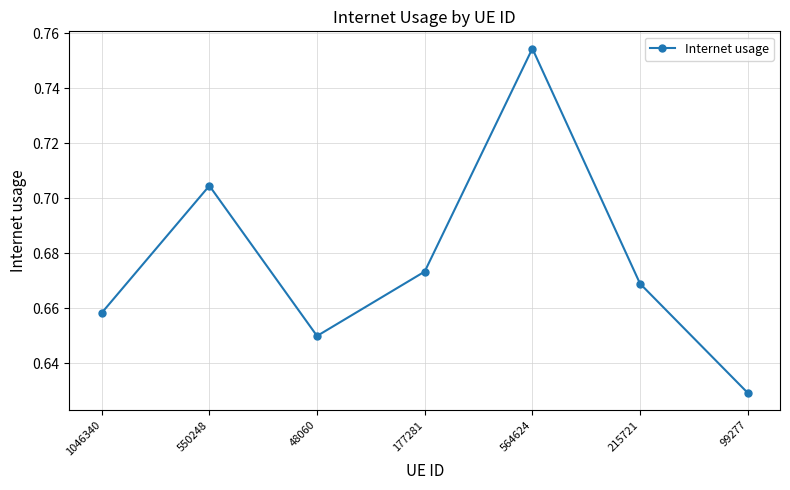

What is the sum of the values at 550248 and 1046340?

1.4